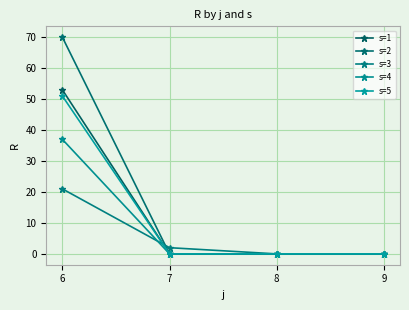

How many intersections are there between s=2 and s=3?

1